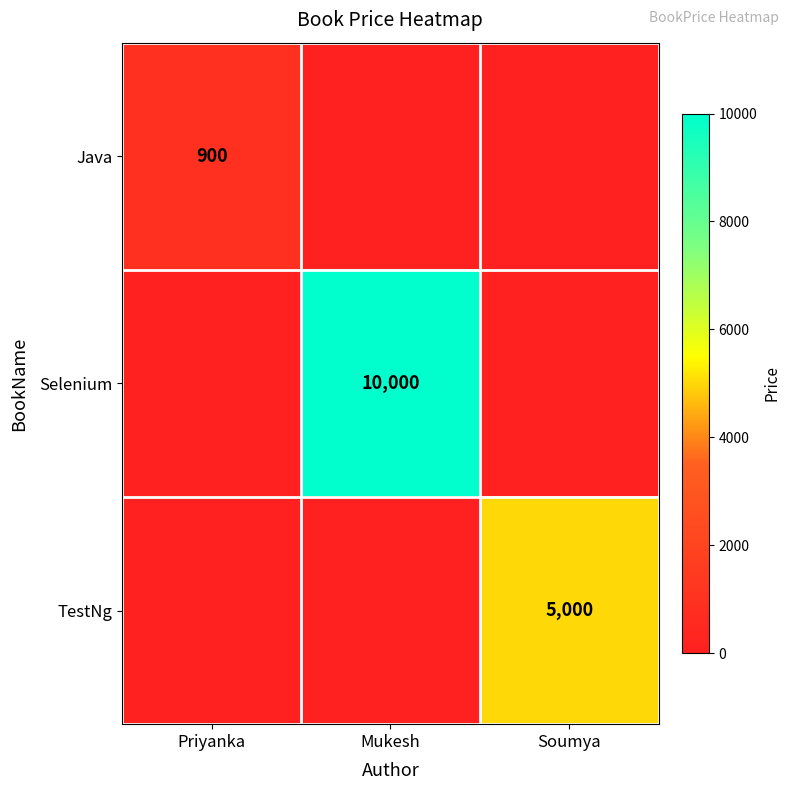

Is it true that TestNg equals 5000 at Soumya?

True